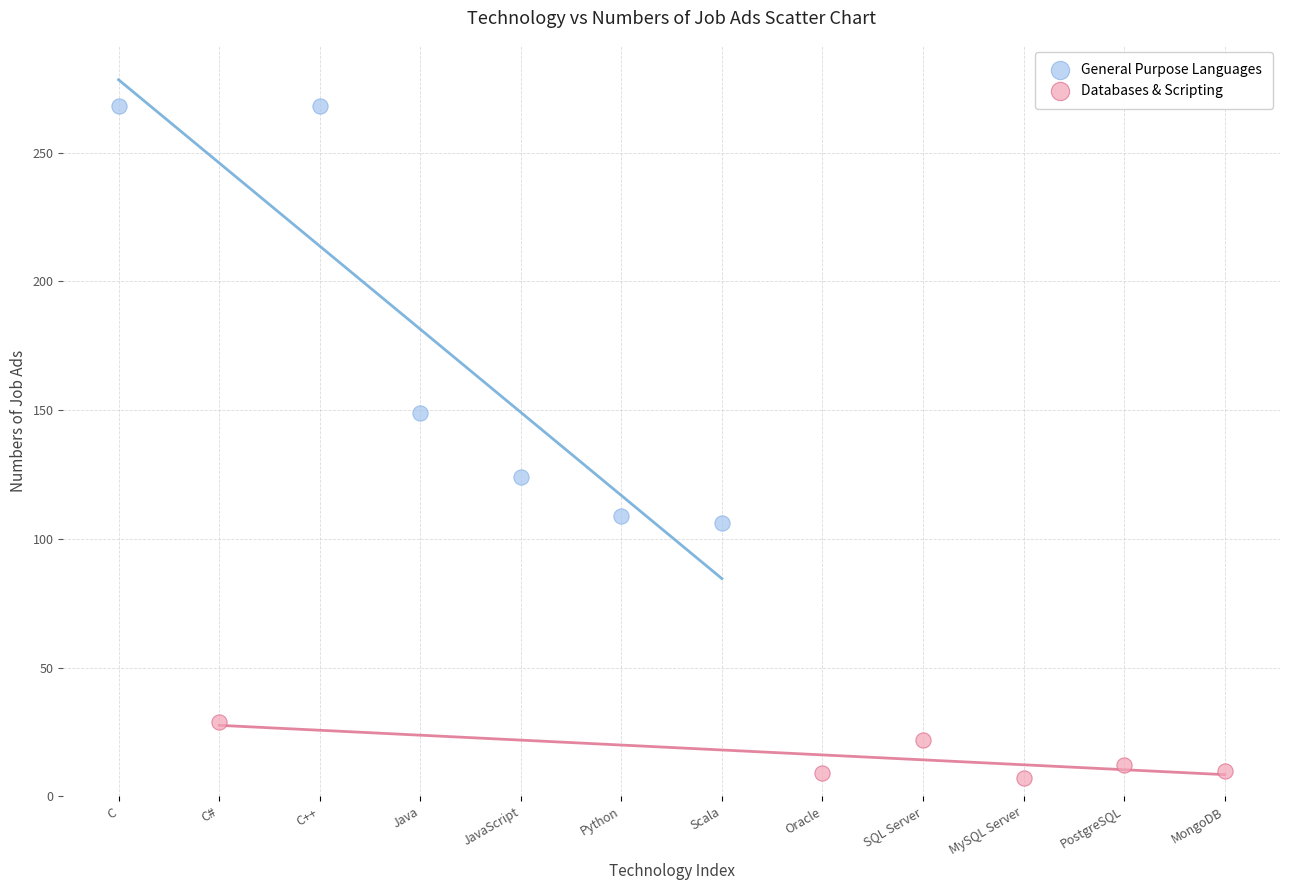

Which series contains the highest Y value?

General Purpose Languages